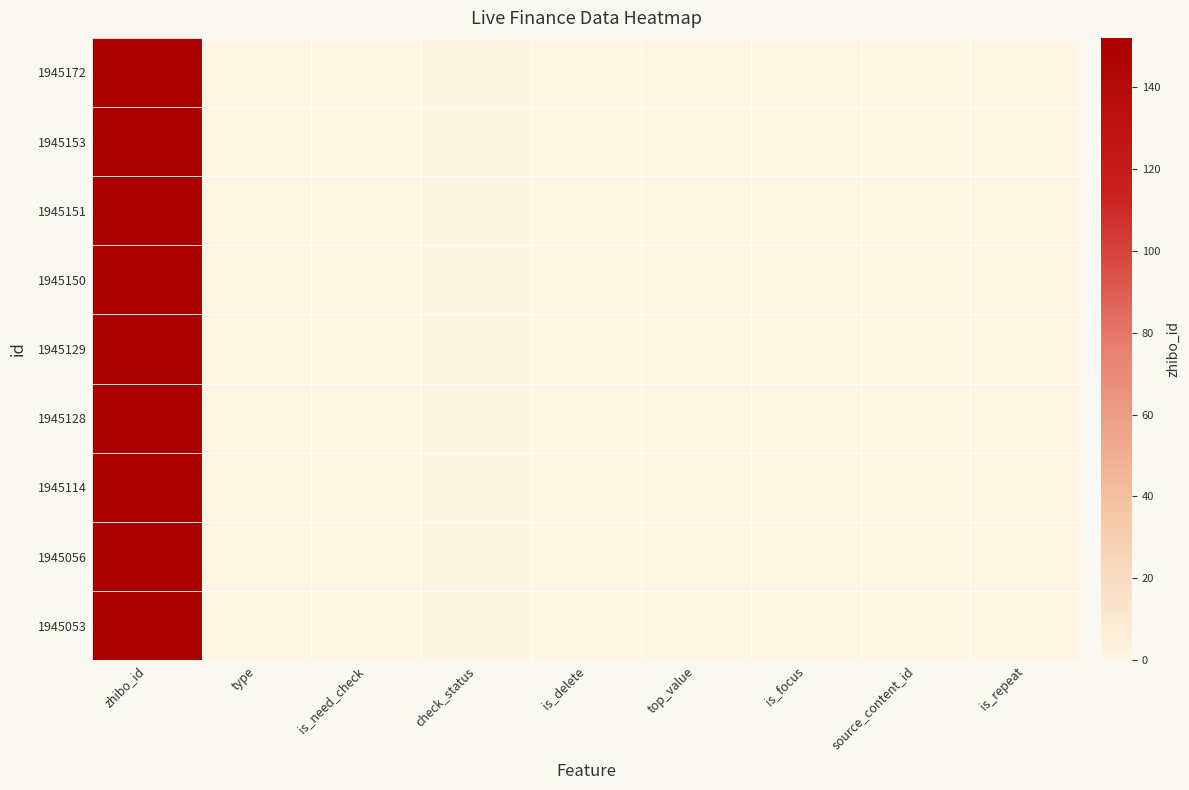

At which category does the chart reach its peak across all series?

zhibo_id